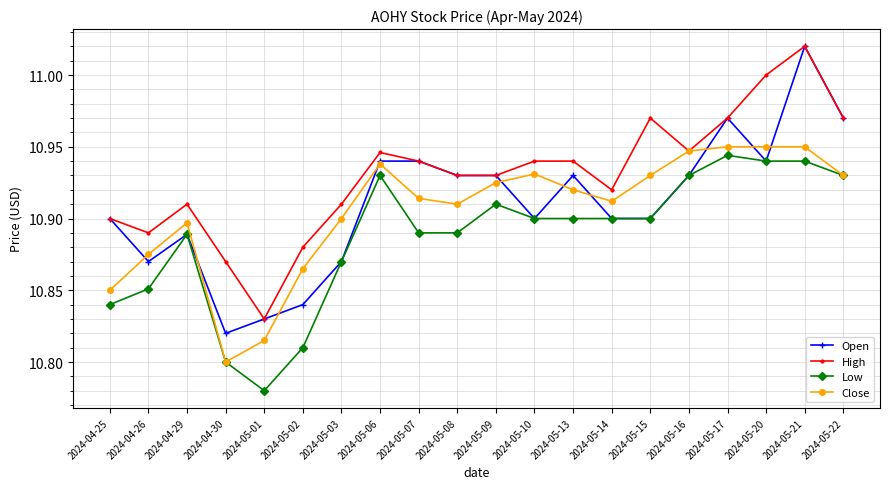

How many lines are shown in the chart?

4